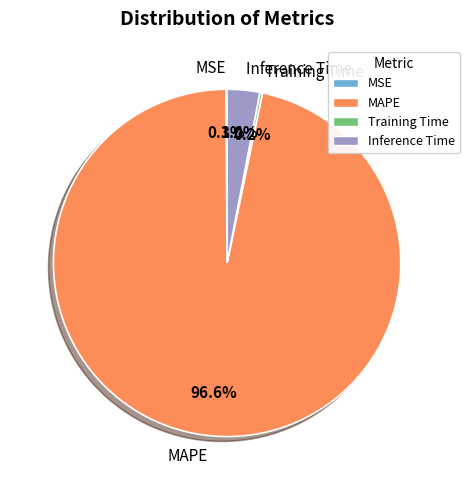

What is the largest slice in the pie chart?

MAPE